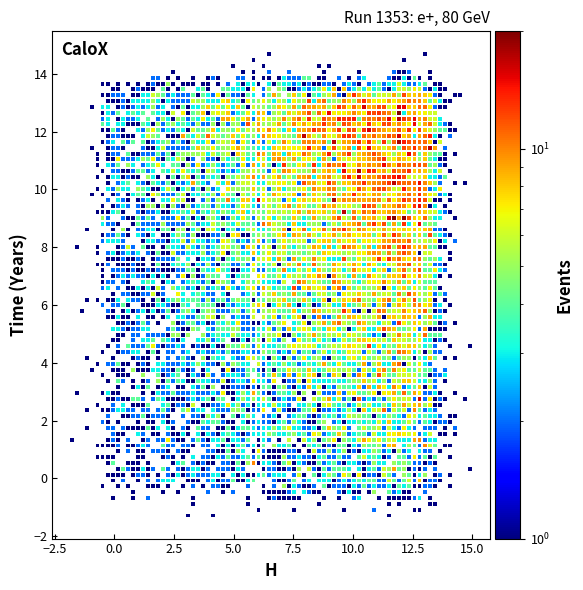

What is the range of X values (max minus min)?

16.7